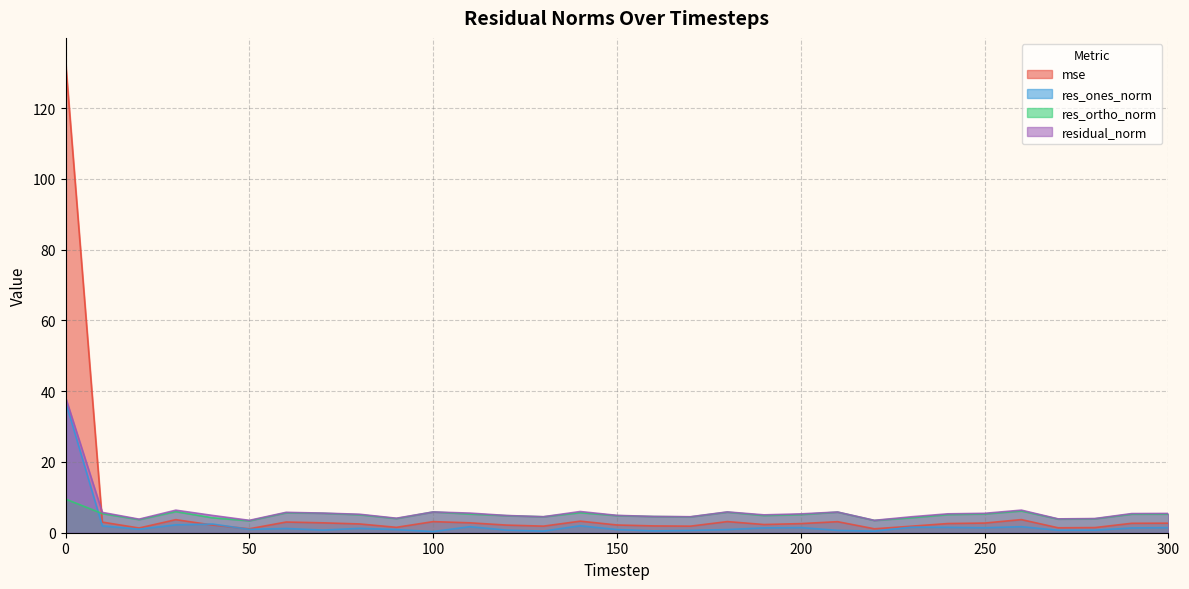

What is the sum of all residual_norm values?

190.2